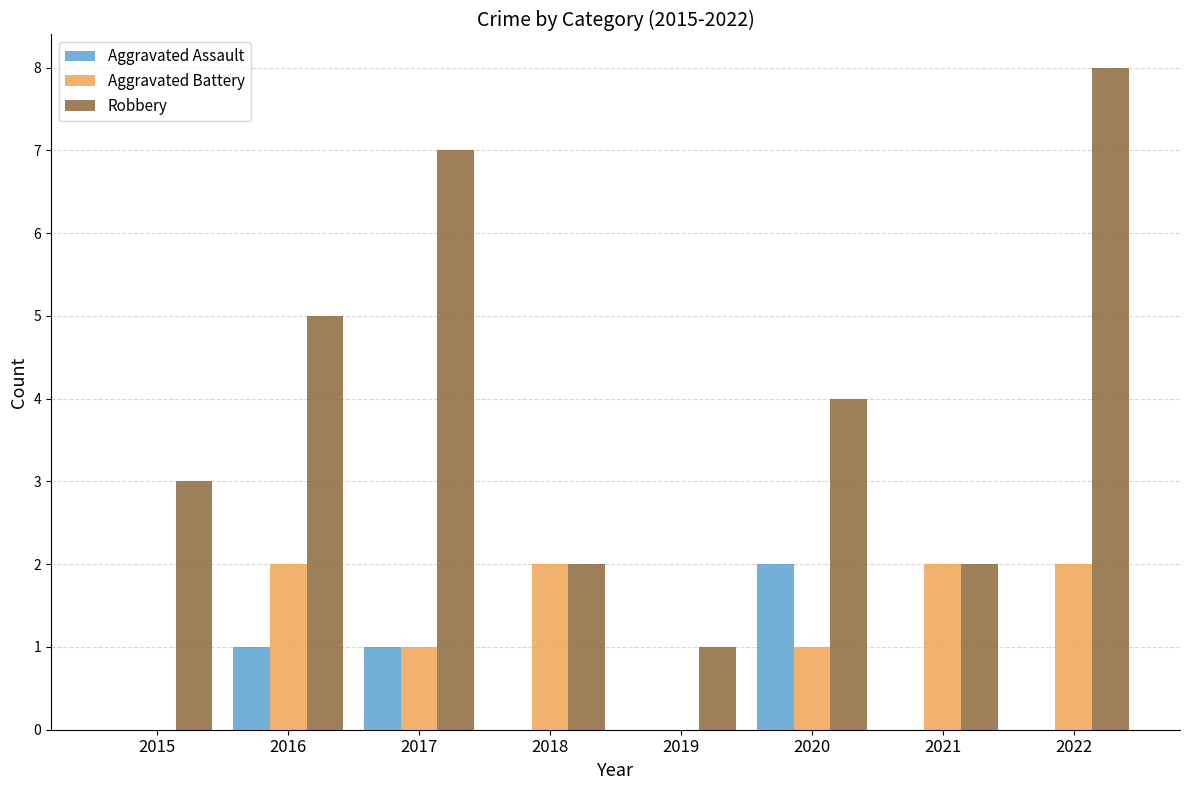

Are the bars grouped side by side (vs. stacked)?

Yes